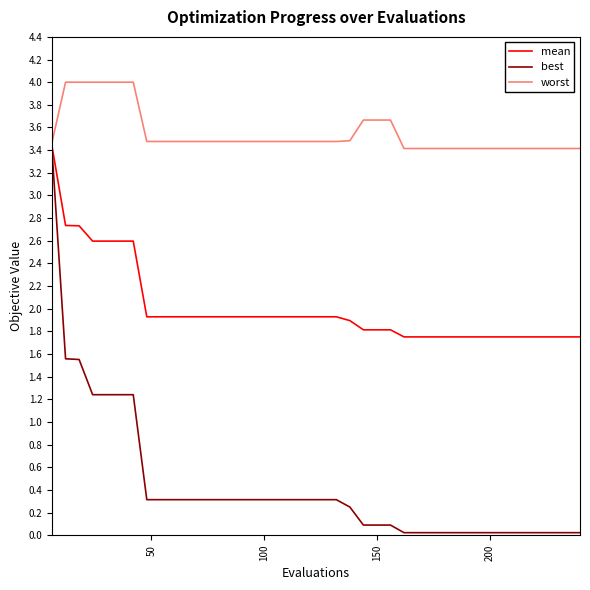

True or false: best and worst cross at least once.

False